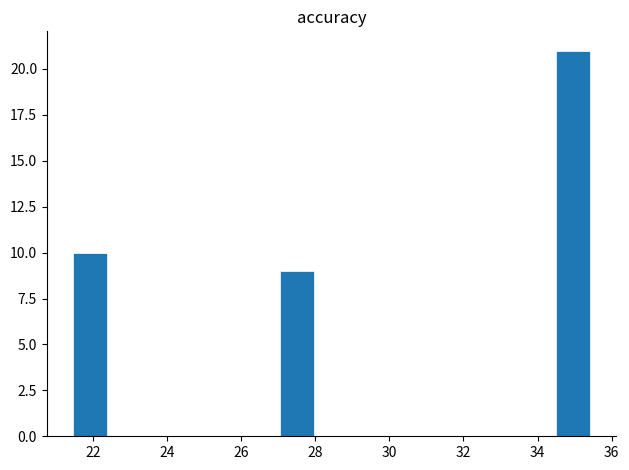

How tall is the bar that spans 27.0 to 28.0 on the x-axis? Neither the bar edges nor the heights are printed on the chart, so give them approximately, as read against the axes.

9